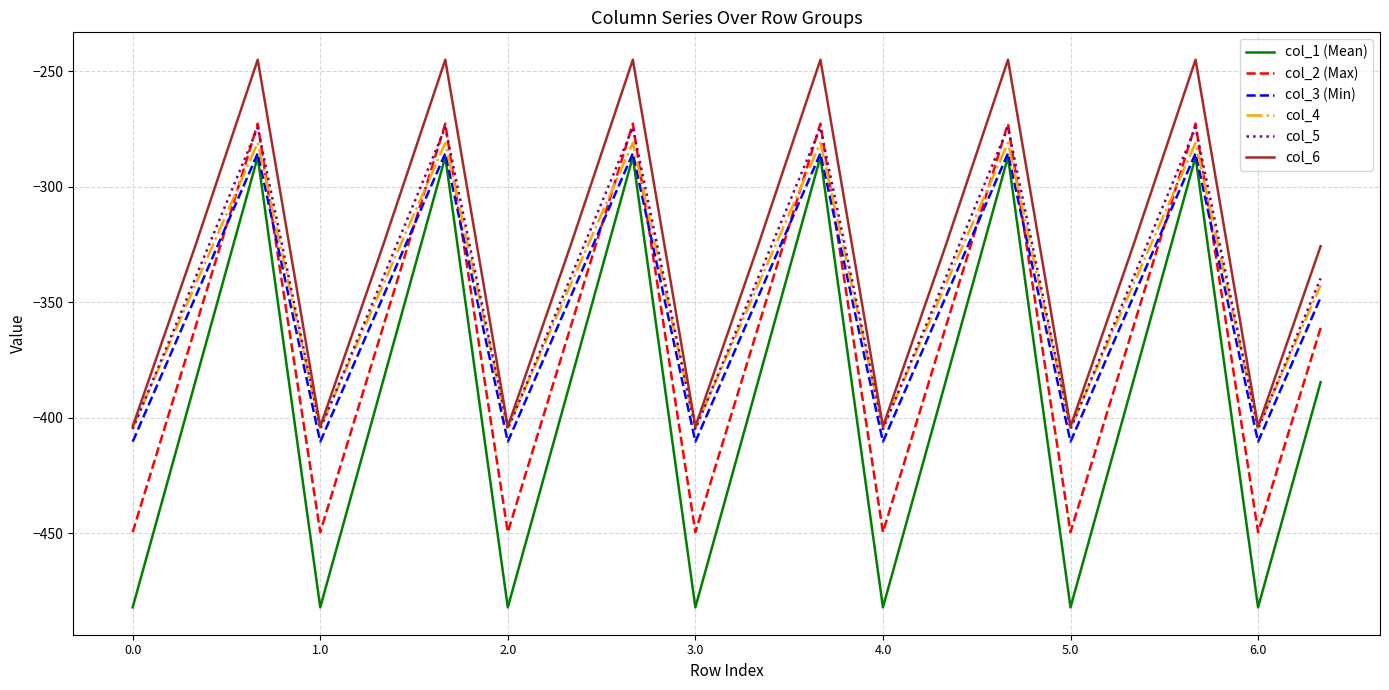

What are all the series names shown in the legend?

col_1 (Mean), col_2 (Max), col_3 (Min), col_4, col_5, col_6